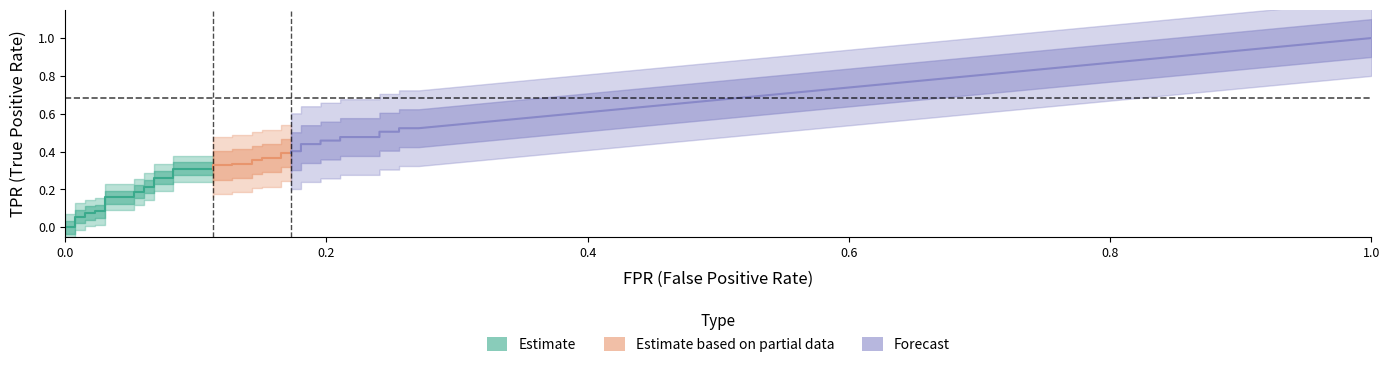

What is the value of the fpr point at the 22nd from the left?

0.1